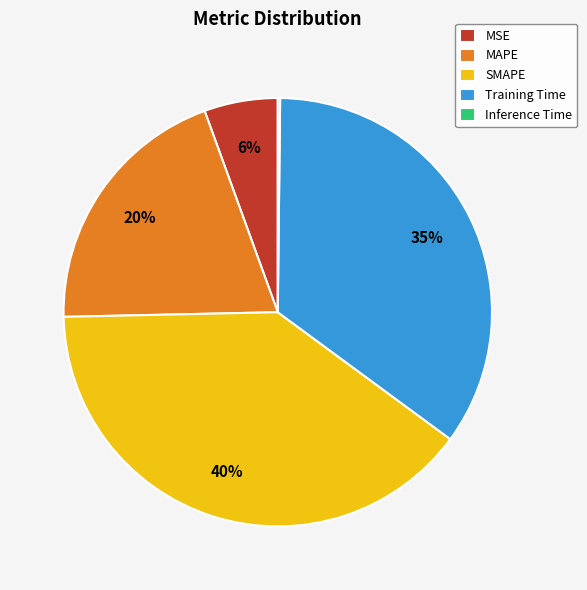

What percentage is the MAPE slice, to the nearest percent?

20%